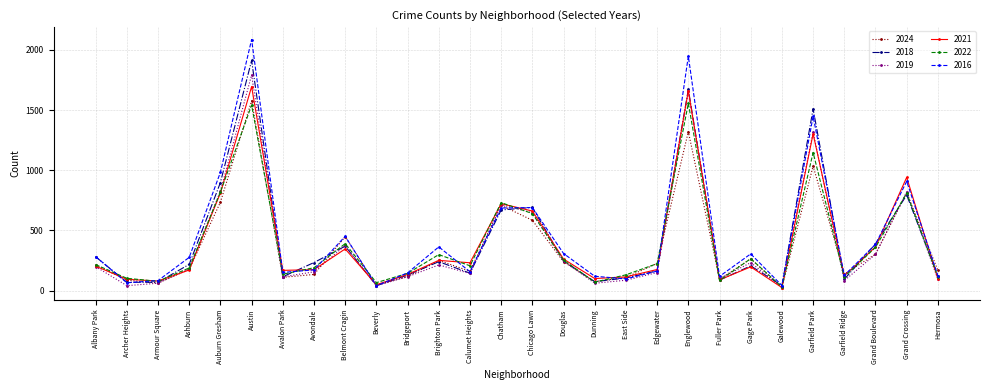

What is the label of the 28th point from the left?

Hermosa